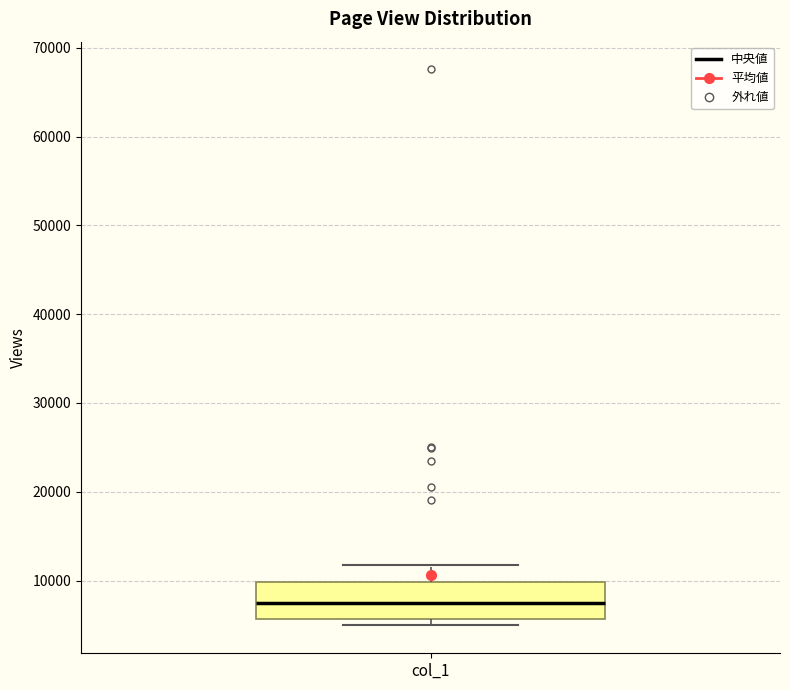

Transcribe this box plot: give where the median line is, the range the box spans, and where the two whiskers end, as read against the y-axis. The values are not printed on the chart, so give them approximately, as read against the axis.

median 7000, box 6000 to 10000, whiskers 5000 to 12000